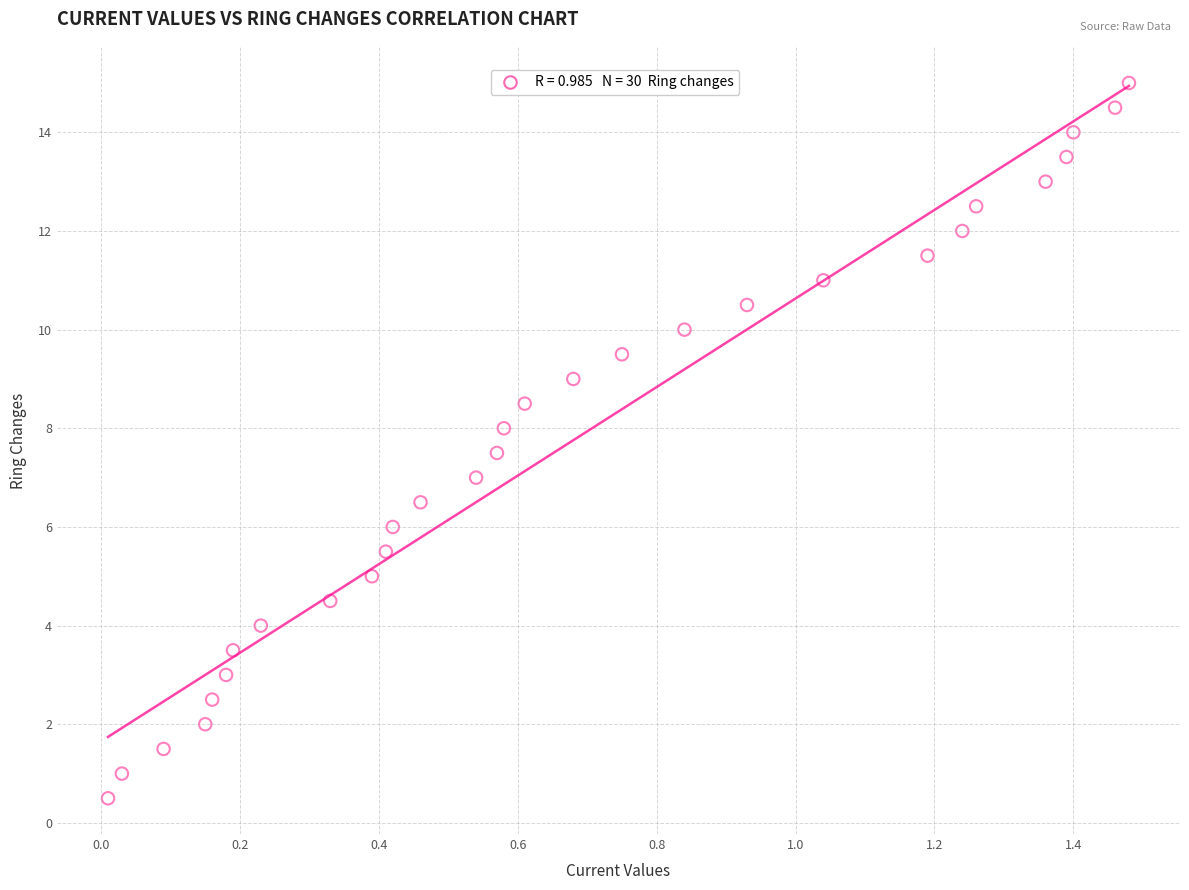

What is the range of X values (max minus min)?

1.5